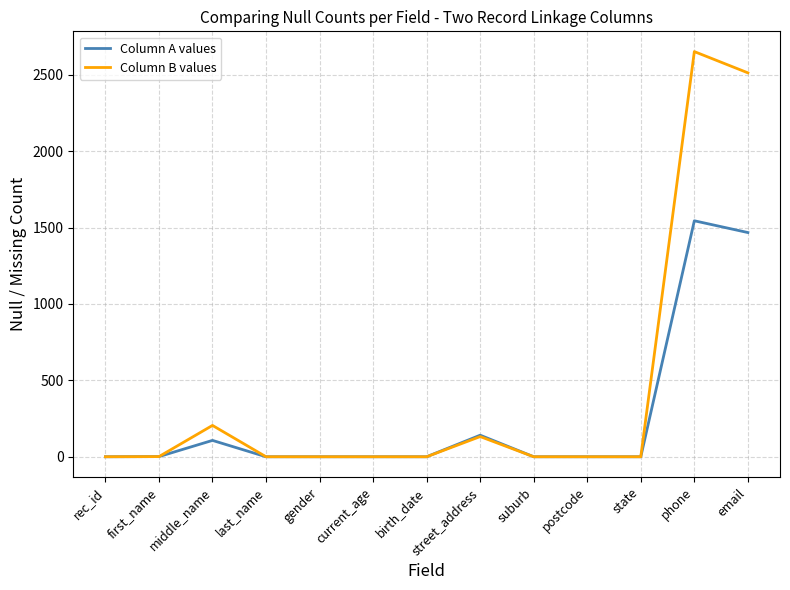

At which category is the sum across all series the highest?

phone